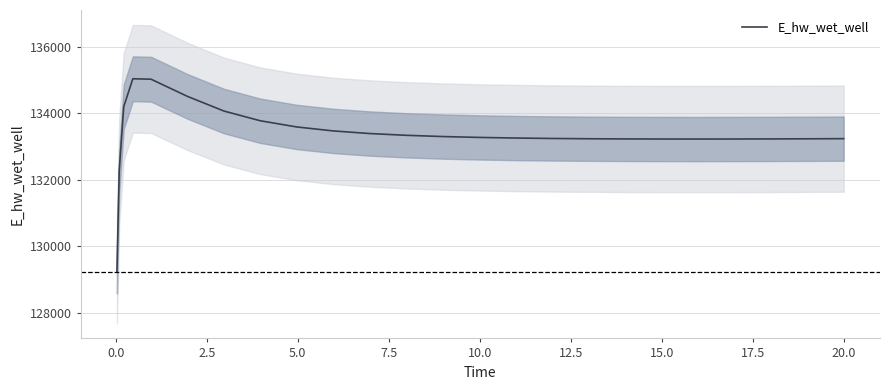

What is the maximum value for E_hw_wet_well?

135040.9